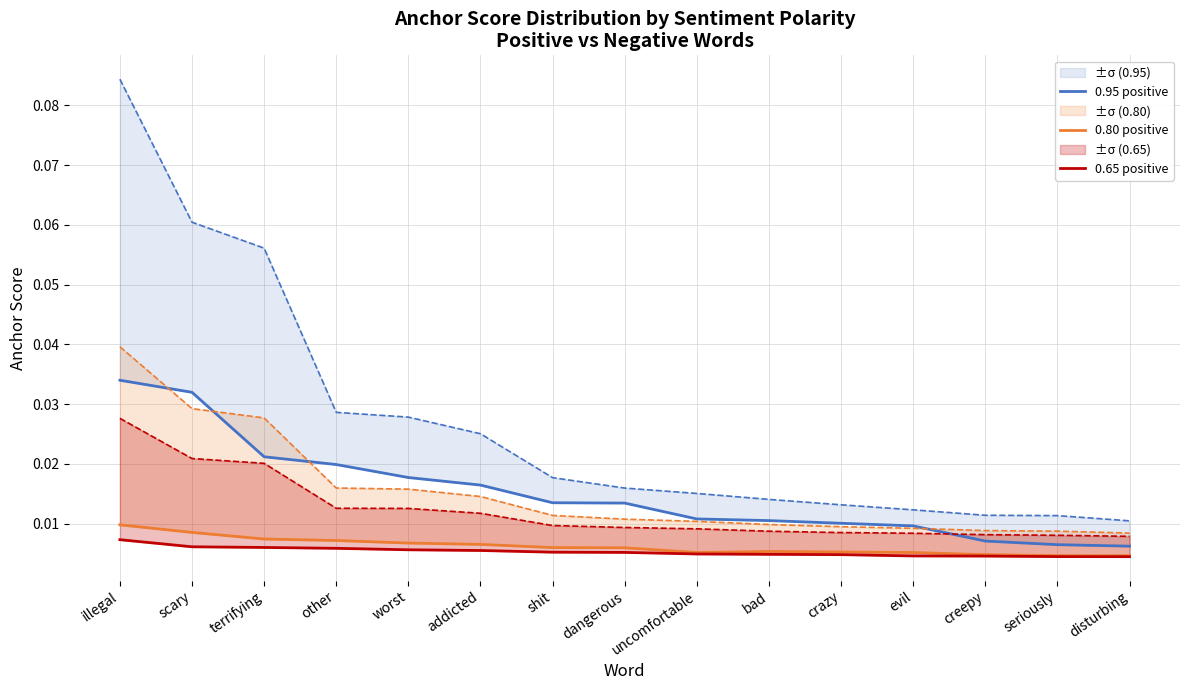

Is the value of 0.80 positive at addicted greater than the value of 0.65 positive at other?

Yes